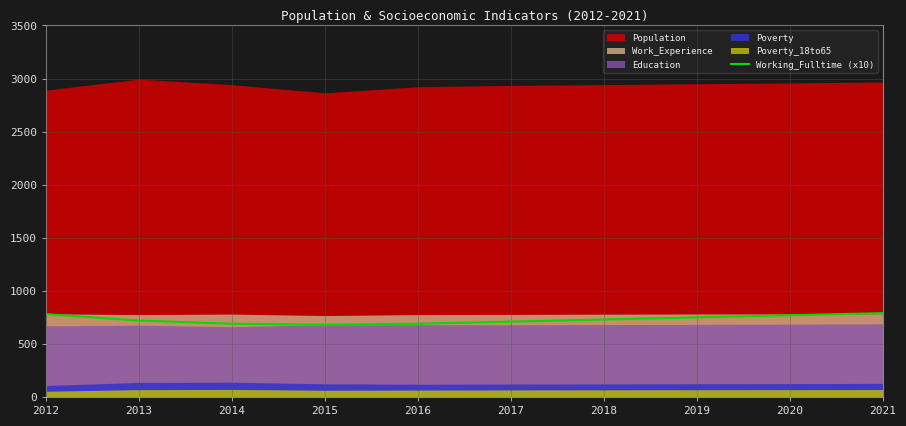

How many values exceed 730?

4